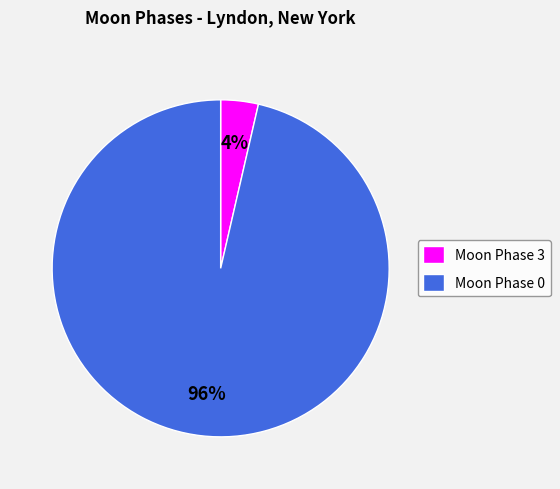

True or false: Moon Phase 0 accounts for 85% of the total.

False